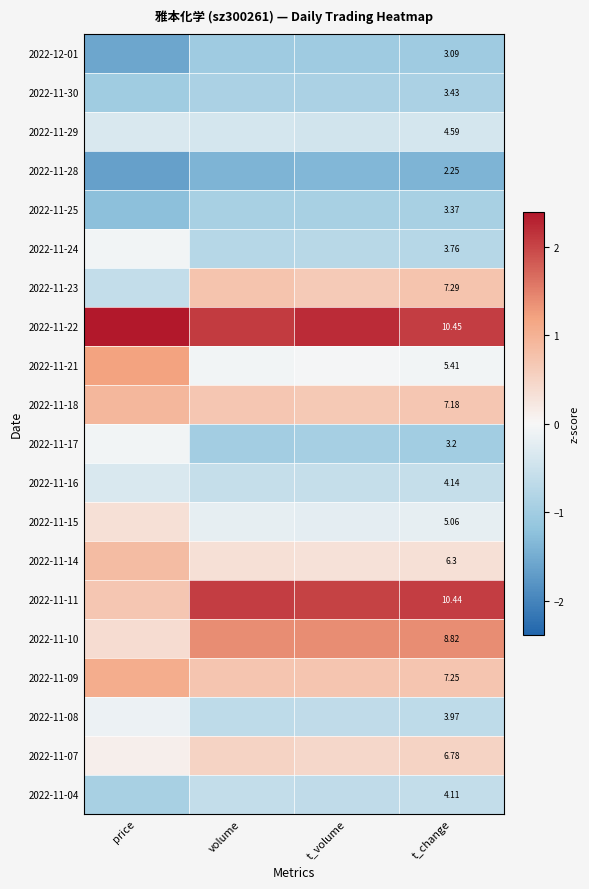

At how many categories does at least one series exceed 1?

4